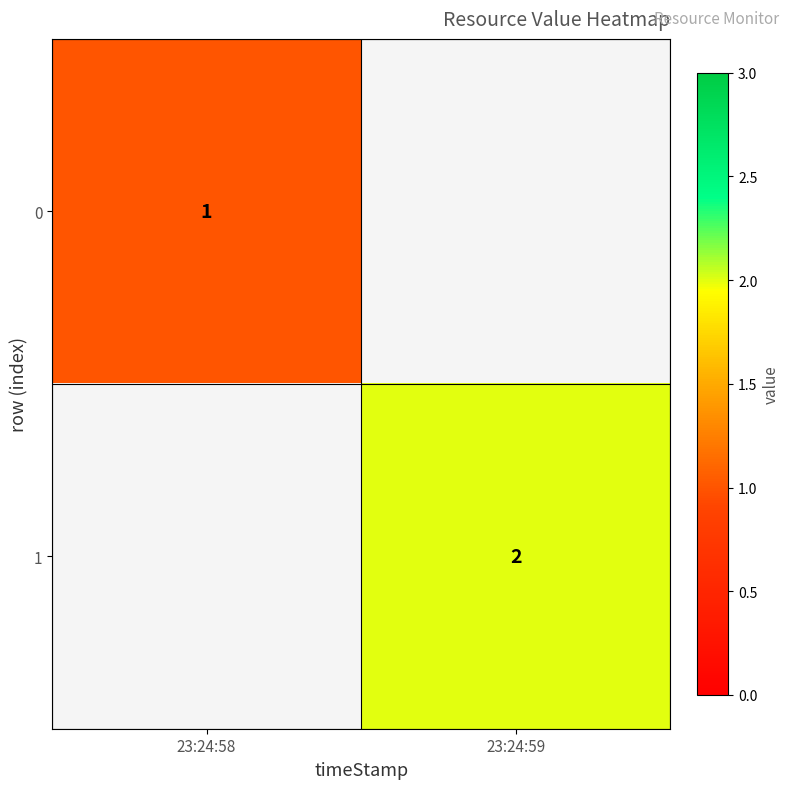

How many categories are shown in the chart?

2